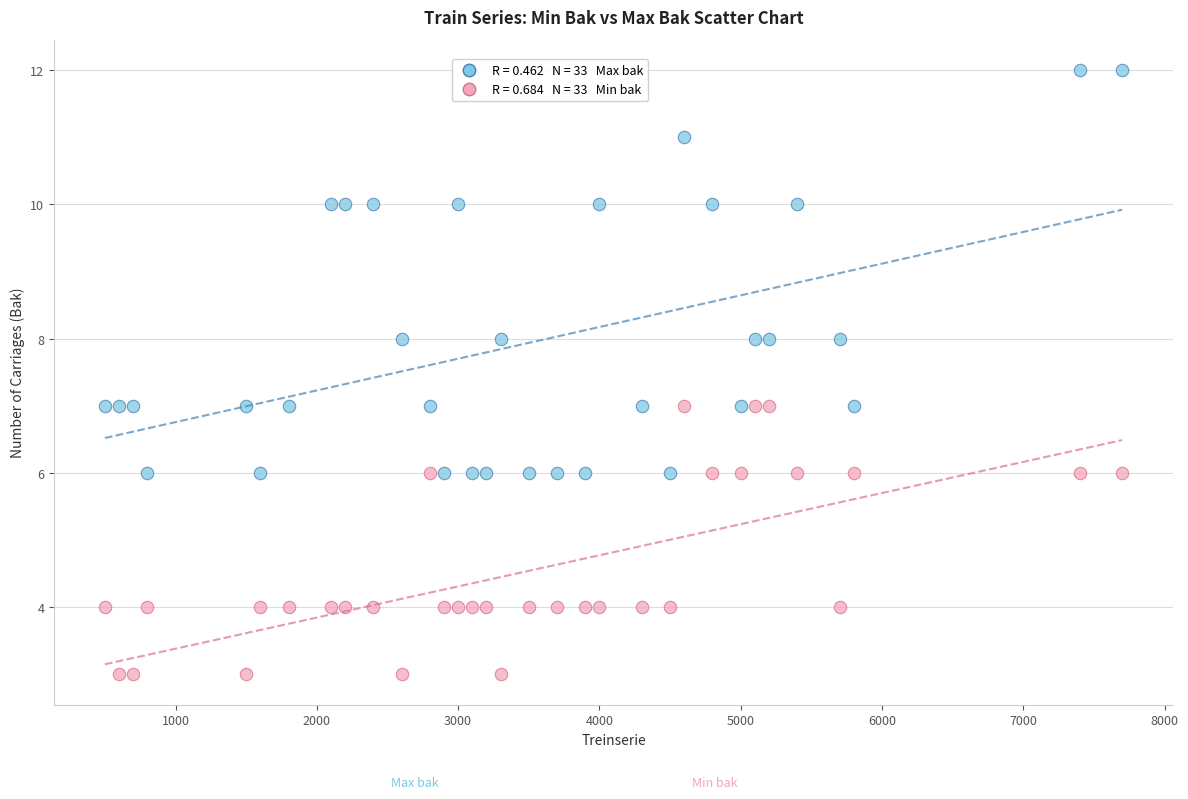

Across all data points, what is the range of Y values (max minus min)?

9